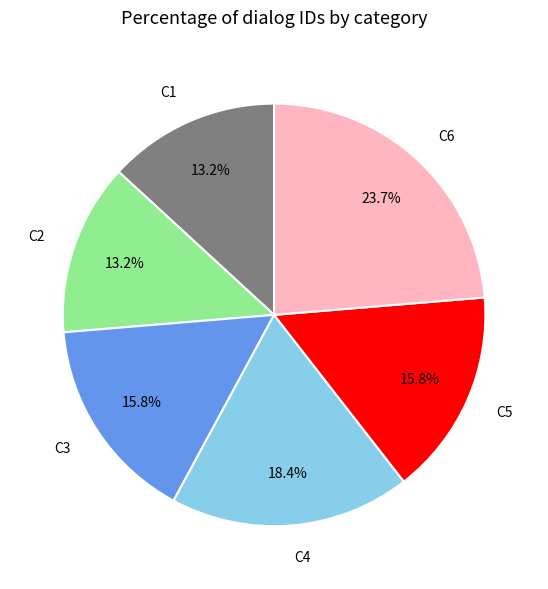

Is there a majority slice in this chart?

No